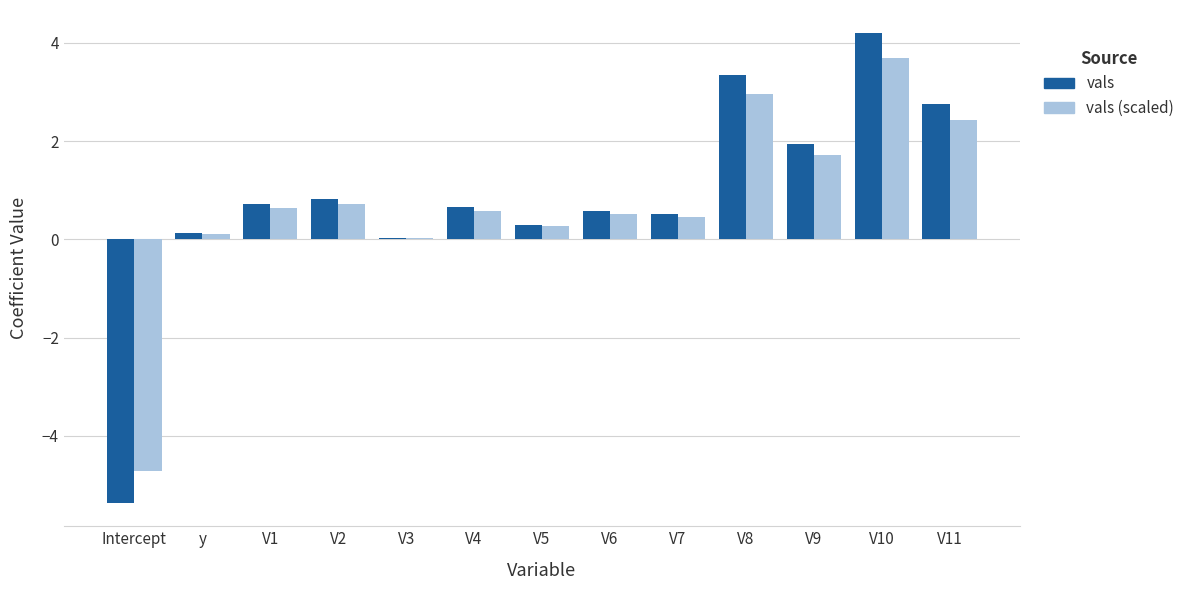

Is it true that vals equals 0.7 at V4?

True